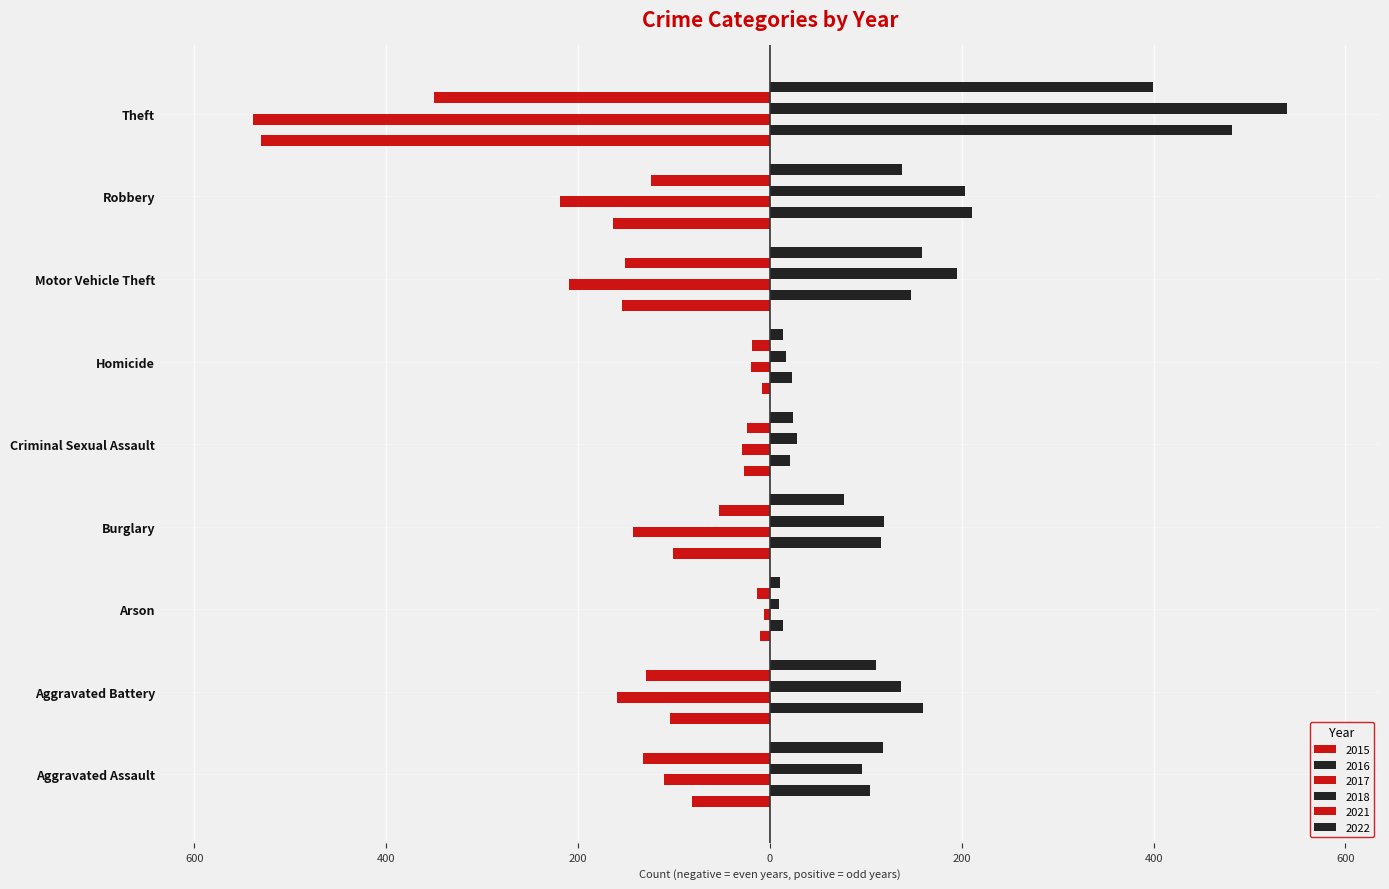

What is the label of the 8th bar from the right?

Aggravated Battery